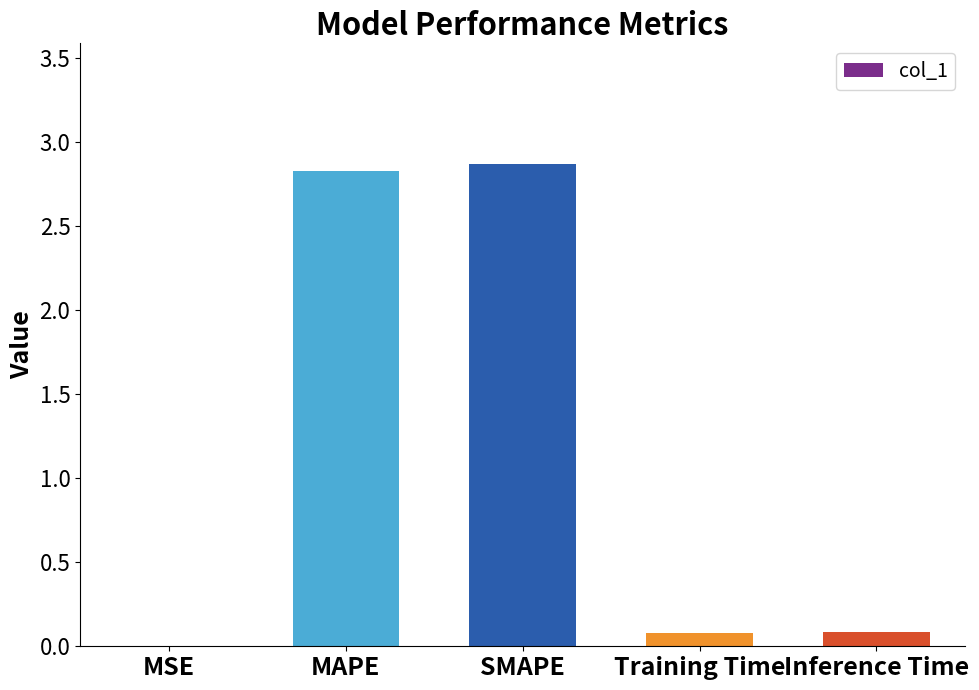

What is the change in value from MAPE to Inference Time?

-2.7